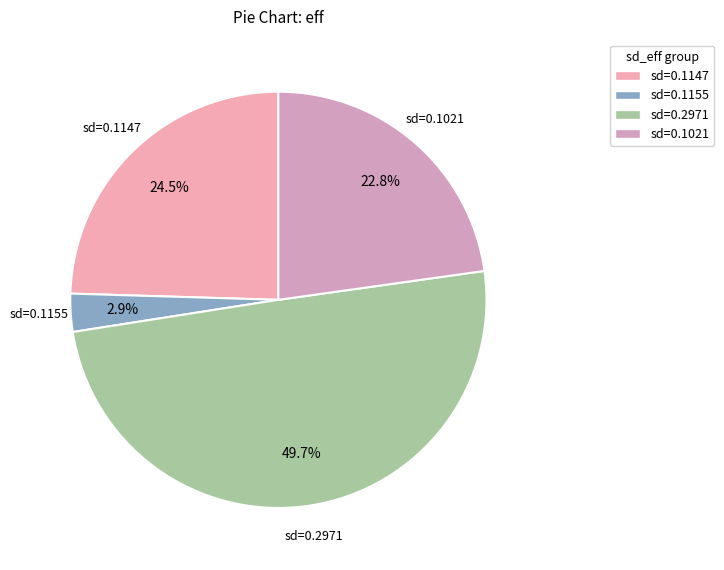

Is the sum of sd=0.1147 and sd=0.1021 greater than half?

No